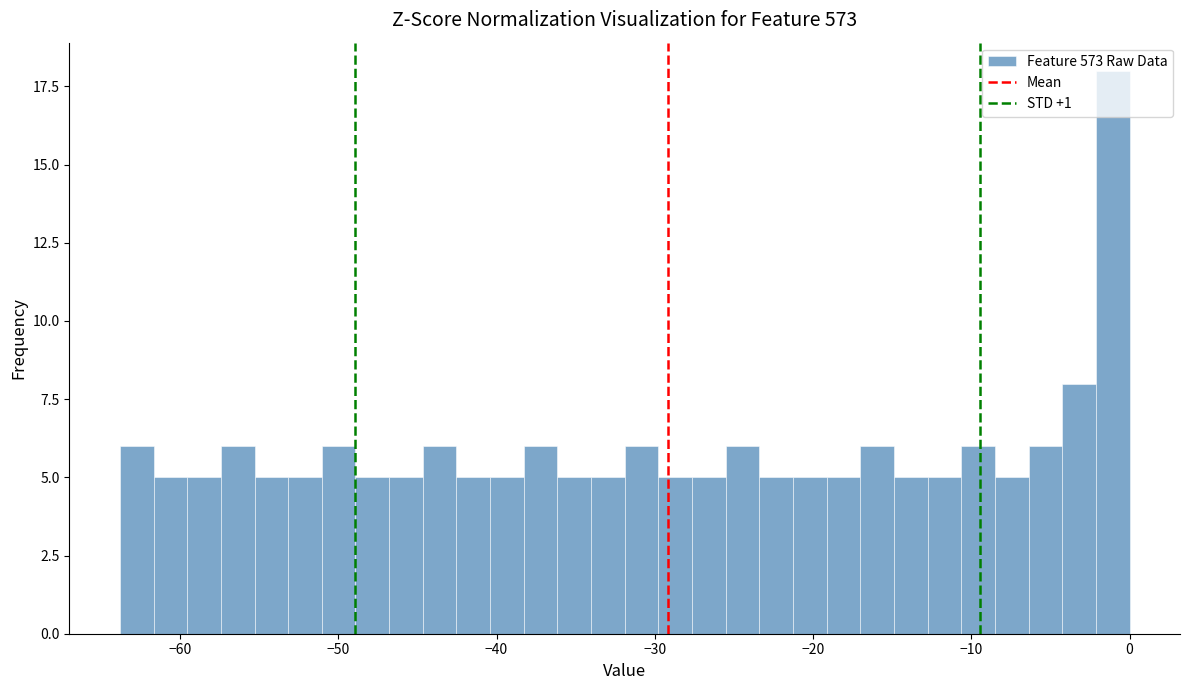

Around what value on the x-axis is the tallest bar? Give the approximate position of its centre, as read against the axis.

-1